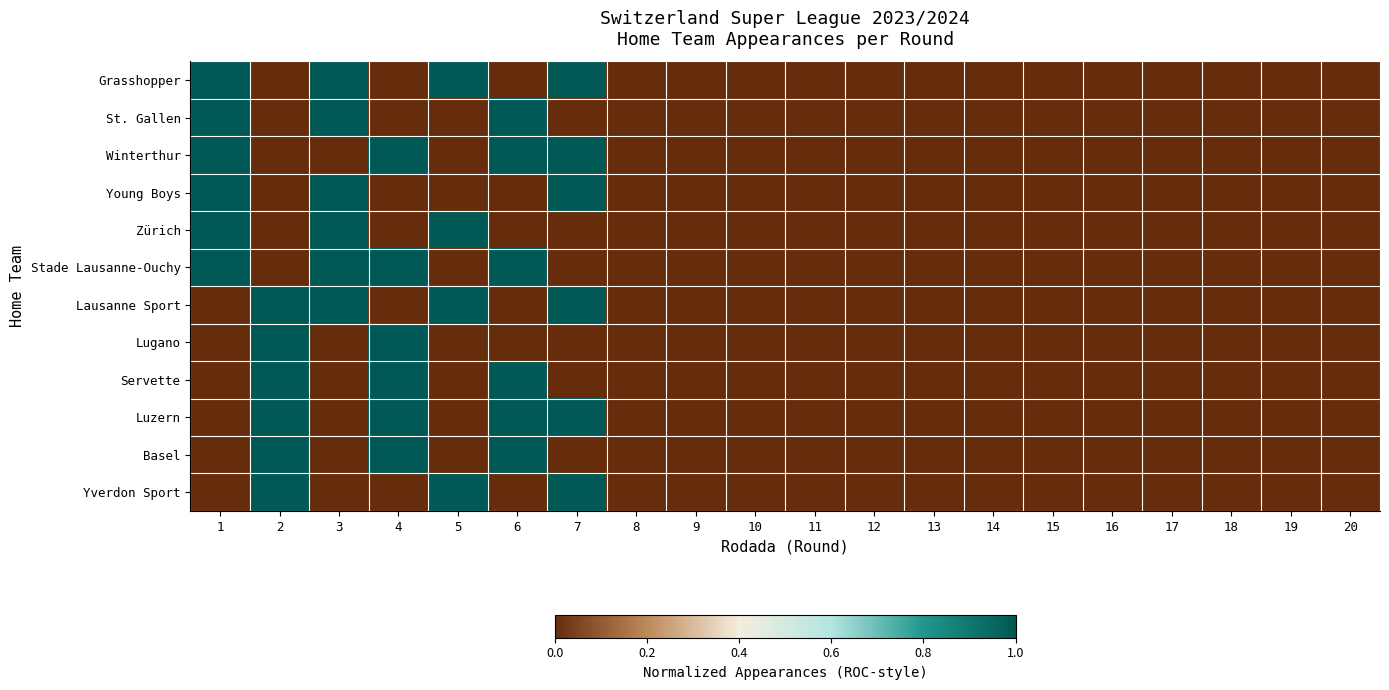

How many series are shown in this chart?

12